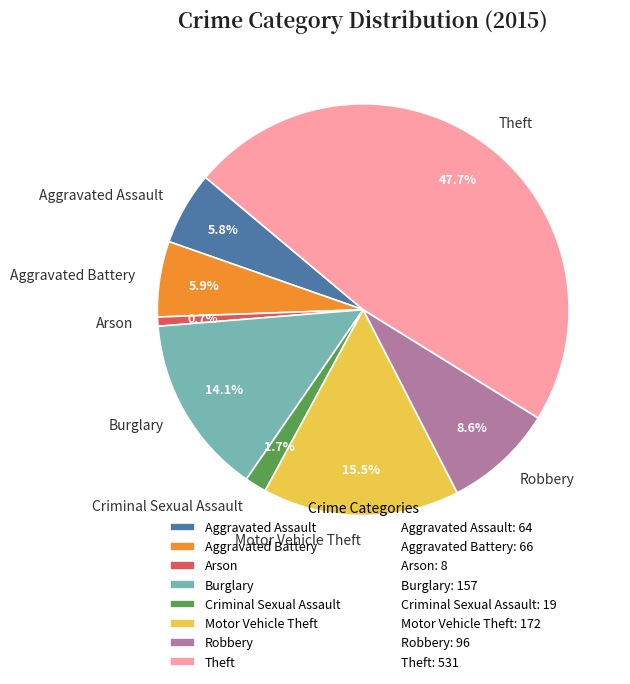

What is the smallest slice in the pie chart?

Arson